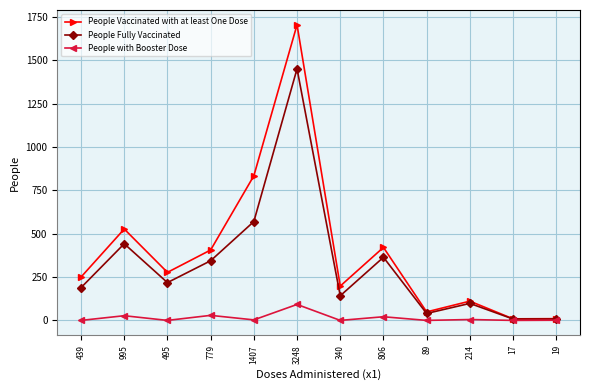

What is the spread (max minus min) of values at 806?

400